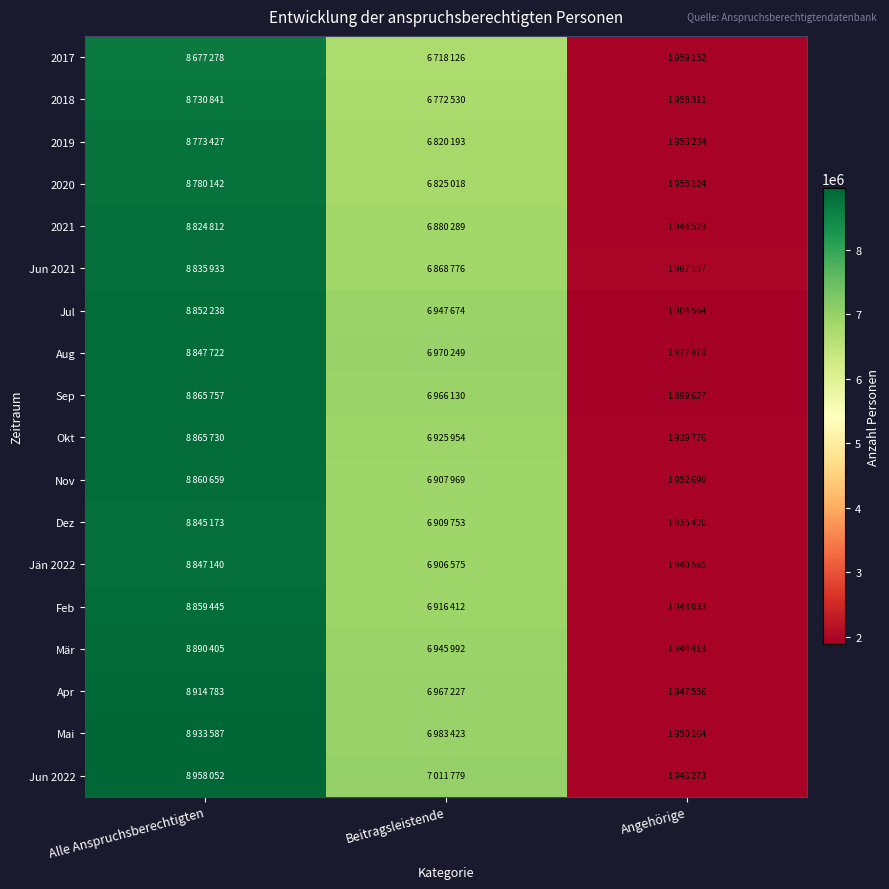

Reading left to right, extract all data points from this chart.

2017: Alle Anspruchsberechtigten=8677278	Beitragsleistende=6718126	Angehörige=1959152
2018: Alle Anspruchsberechtigten=8730841	Beitragsleistende=6772530	Angehörige=1958311
2019: Alle Anspruchsberechtigten=8773427	Beitragsleistende=6820193	Angehörige=1953234
2020: Alle Anspruchsberechtigten=8780142	Beitragsleistende=6825018	Angehörige=1955124
2021: Alle Anspruchsberechtigten=8824812	Beitragsleistende=6880289	Angehörige=1944523
Jun 2021: Alle Anspruchsberechtigten=8835933	Beitragsleistende=6868776	Angehörige=1967157
Jul: Alle Anspruchsberechtigten=8852238	Beitragsleistende=6947674	Angehörige=1904564
Aug: Alle Anspruchsberechtigten=8847722	Beitragsleistende=6970249	Angehörige=1877473
Sep: Alle Anspruchsberechtigten=8865757	Beitragsleistende=6966130	Angehörige=1899627
Okt: Alle Anspruchsberechtigten=8865730	Beitragsleistende=6925954	Angehörige=1939776
Nov: Alle Anspruchsberechtigten=8860659	Beitragsleistende=6907969	Angehörige=1952690
Dez: Alle Anspruchsberechtigten=8845173	Beitragsleistende=6909753	Angehörige=1935420
Jän 2022: Alle Anspruchsberechtigten=8847140	Beitragsleistende=6906575	Angehörige=1940565
Feb: Alle Anspruchsberechtigten=8859445	Beitragsleistende=6916412	Angehörige=1943033
Mär: Alle Anspruchsberechtigten=8890405	Beitragsleistende=6945992	Angehörige=1944413
Apr: Alle Anspruchsberechtigten=8914783	Beitragsleistende=6967227	Angehörige=1947556
Mai: Alle Anspruchsberechtigten=8933587	Beitragsleistende=6983423	Angehörige=1950164
Jun 2022: Alle Anspruchsberechtigten=8958052	Beitragsleistende=7011779	Angehörige=1946273